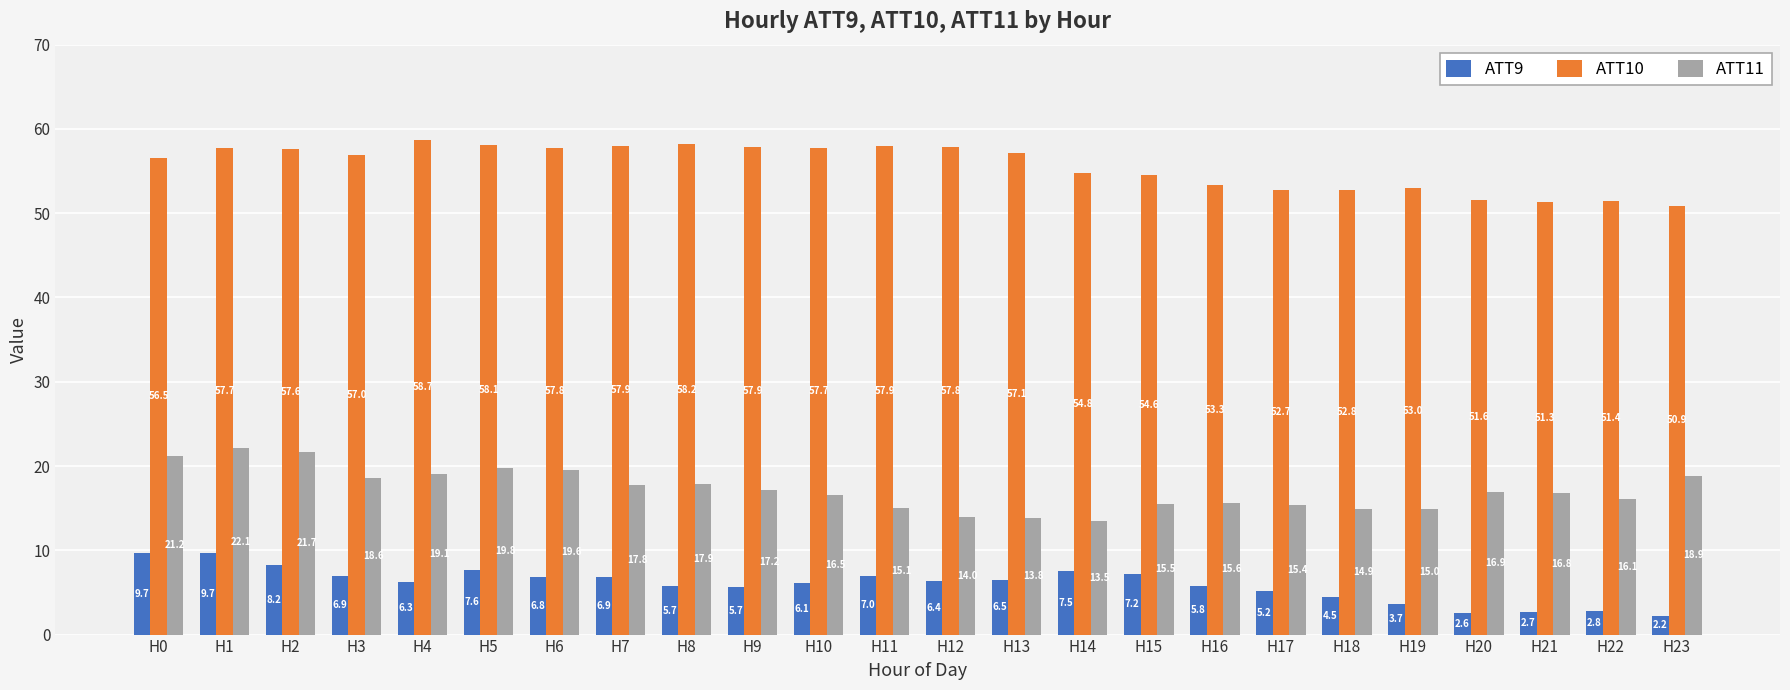

What is the greatest value displayed?

58.7